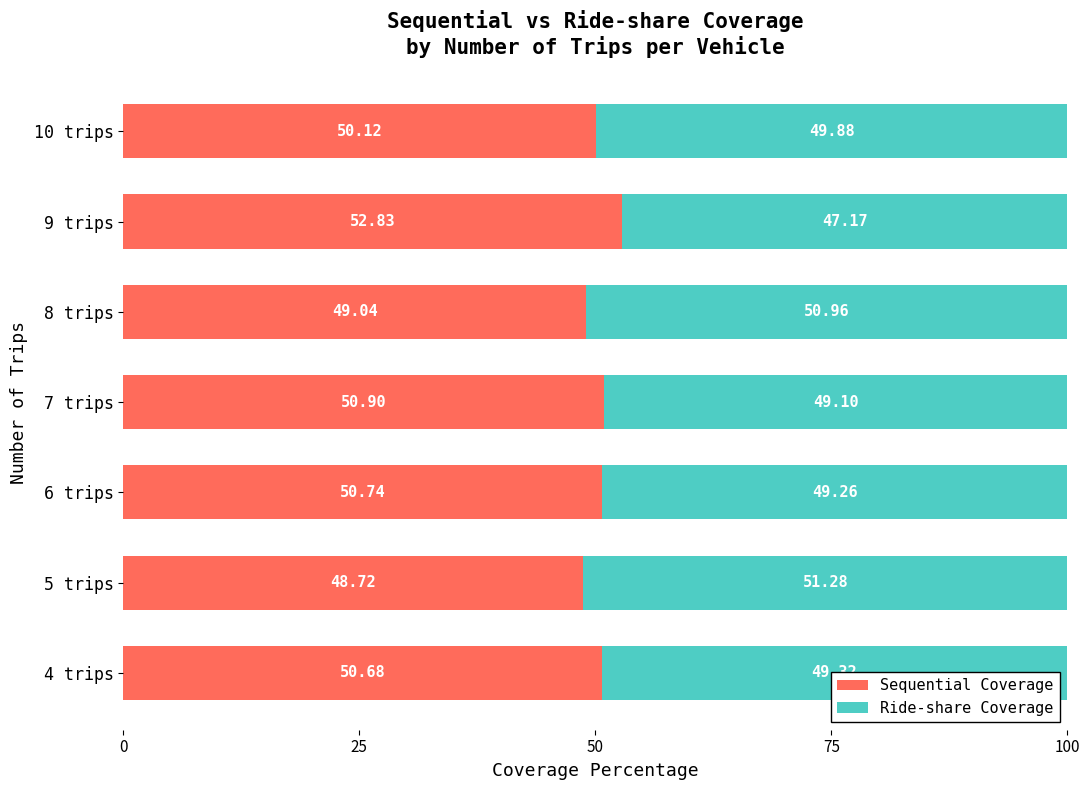

Rank the categories by Sequential Coverage value from lowest to highest.

5 trips, 8 trips, 10 trips, 4 trips, 6 trips, 7 trips, 9 trips